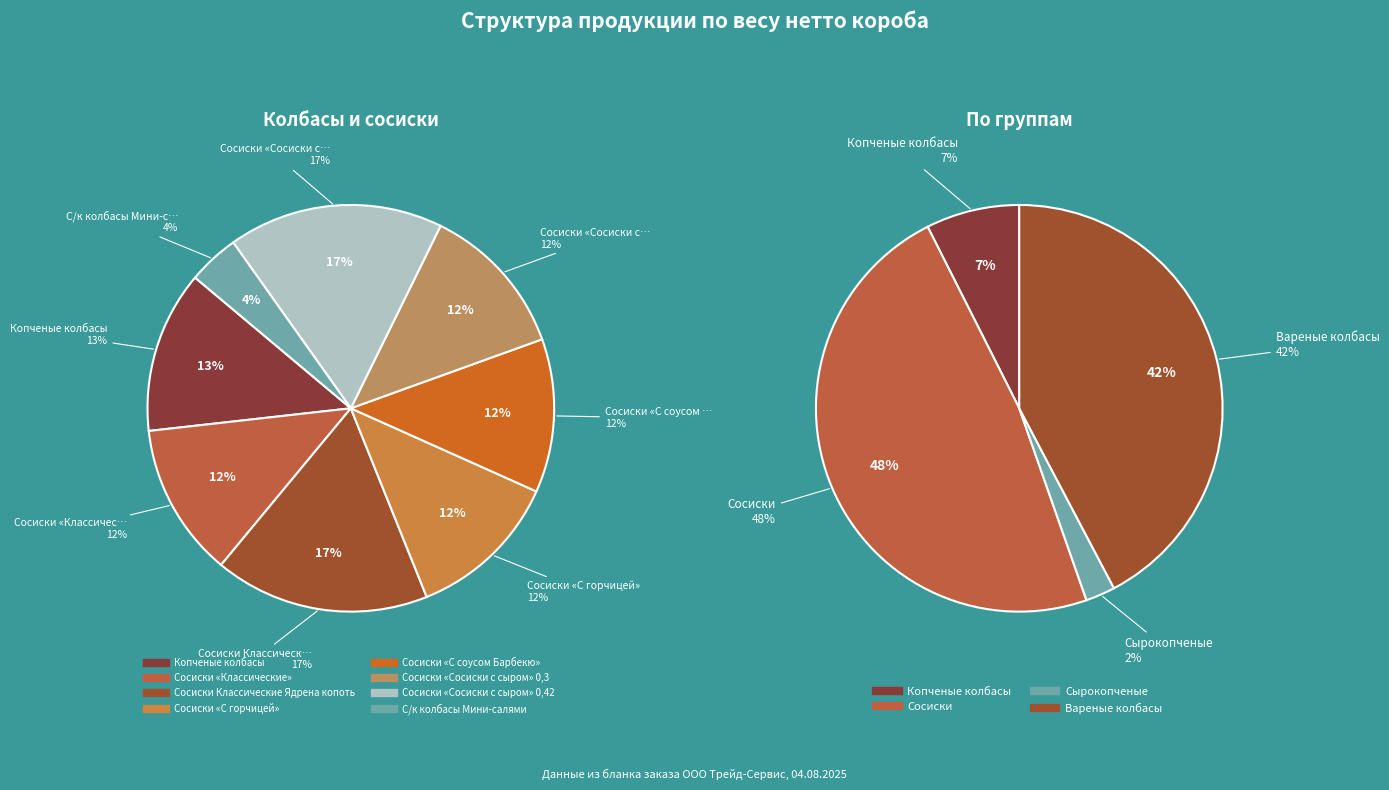

Does any single category account for the majority?

No